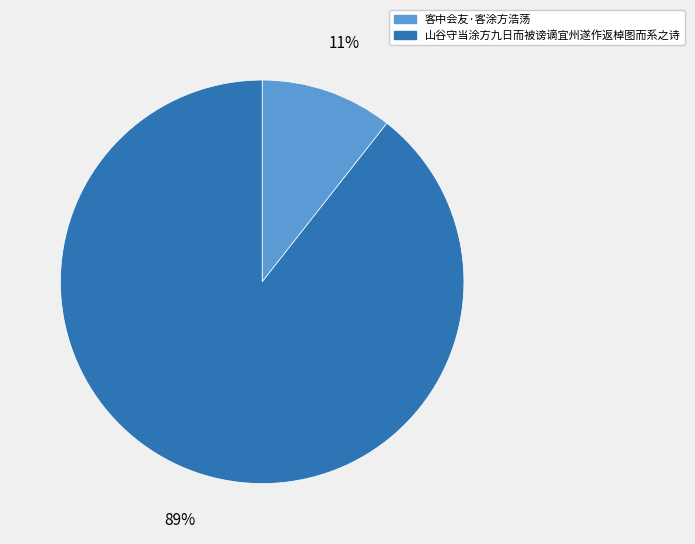

Is it true that 客中会友·客涂方浩荡 is 24% of the pie?

False